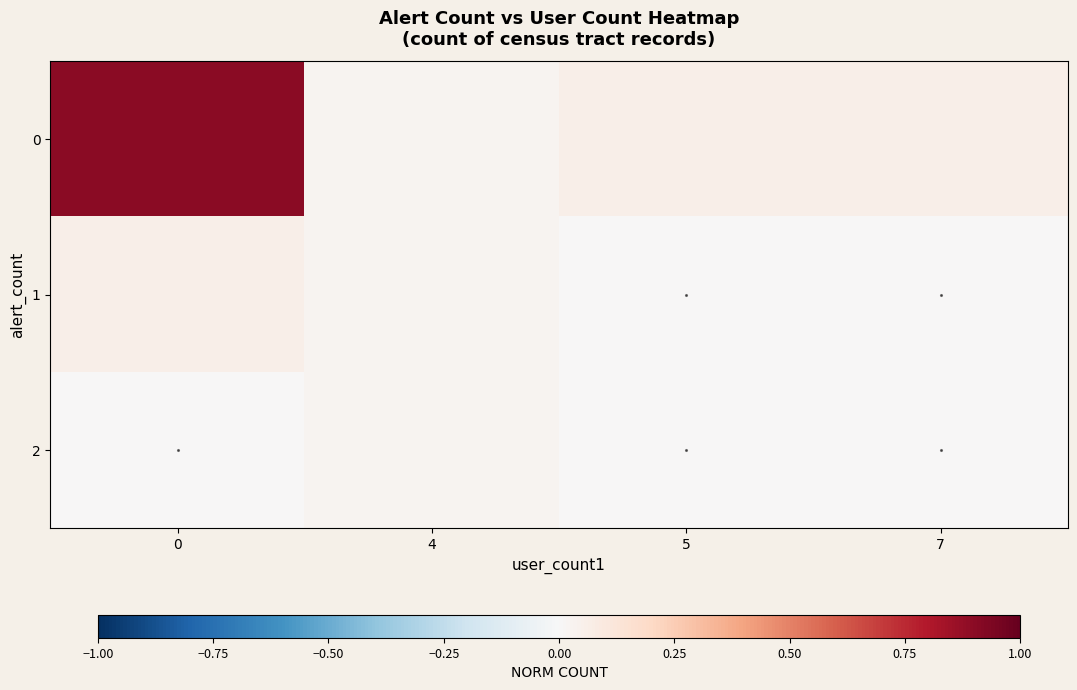

How many distinct data groups are displayed?

3